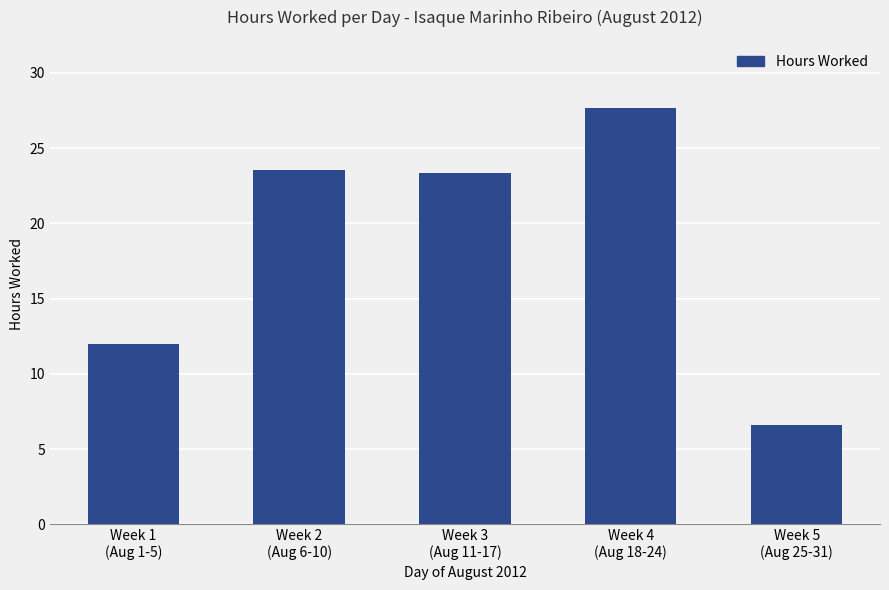

What is the label of the 3rd bar from the left?

Week 3
(Aug 11-17)